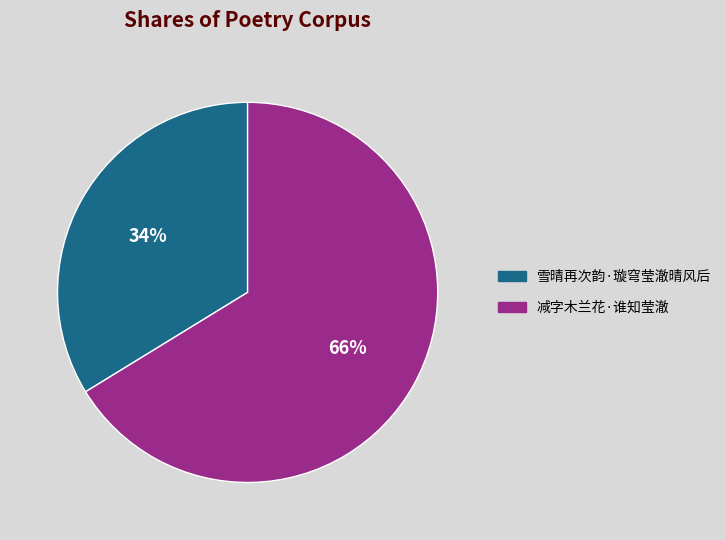

How many segments does this pie chart have?

2